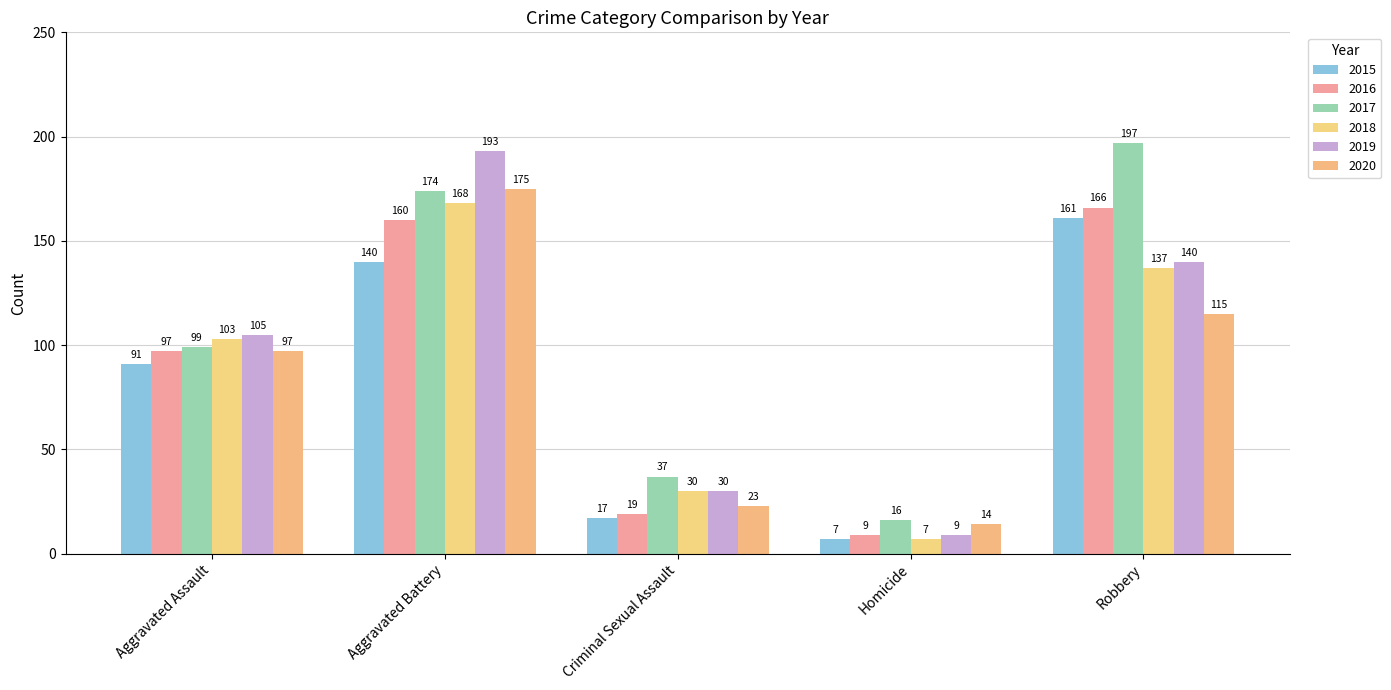

Which series has the widest spread of values?

2019